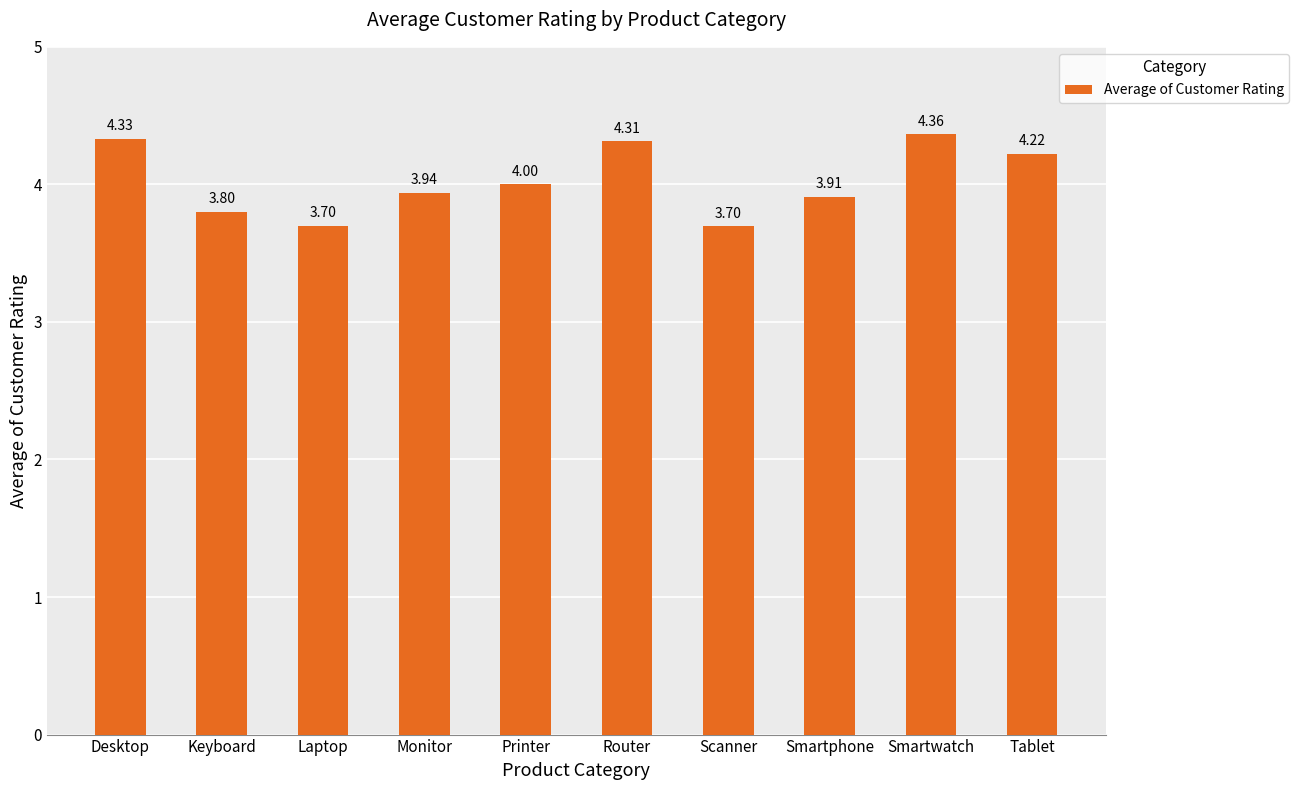

Between Smartphone and Smartwatch, which is larger?

Smartwatch